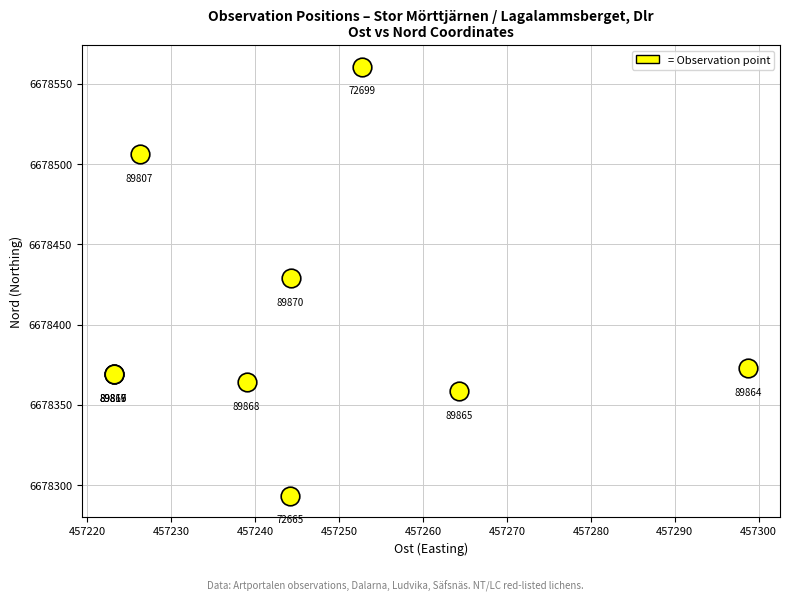

What Y value in the scatter plot is closest to 6678427?

6678429.2